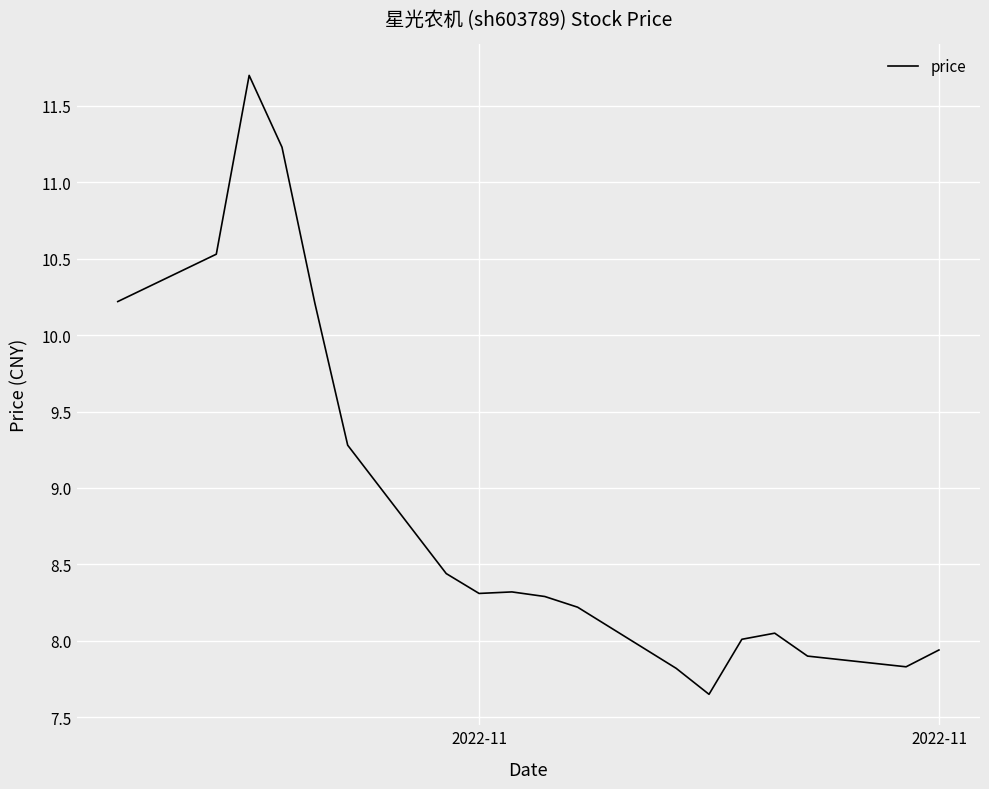

What is the greatest value displayed?

11.7